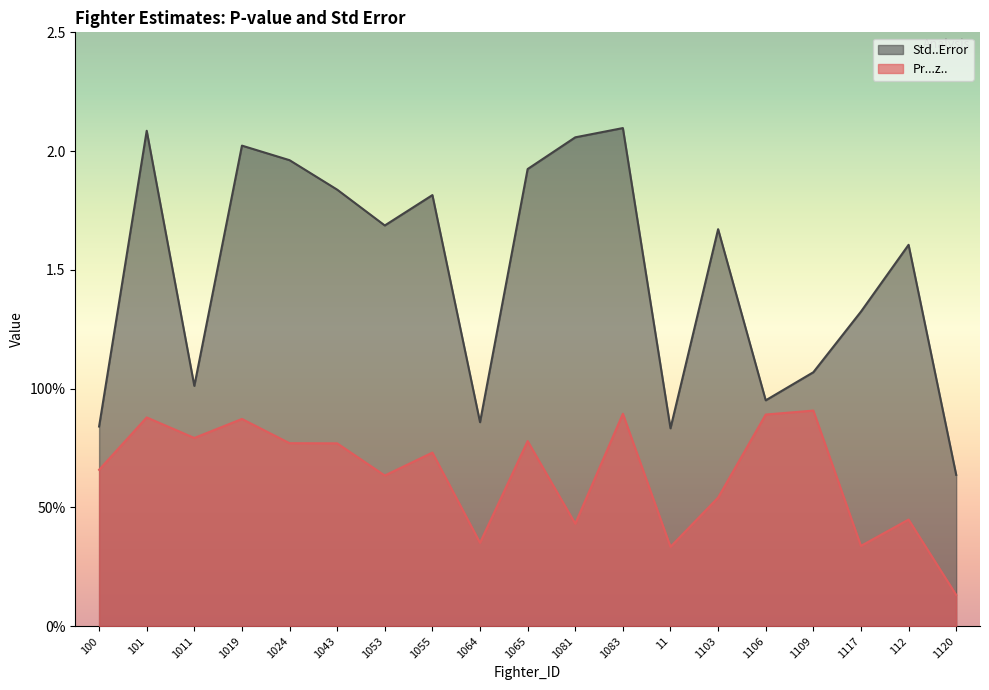

True or false: Pr...z.. and Std..Error intersect in this chart.

False